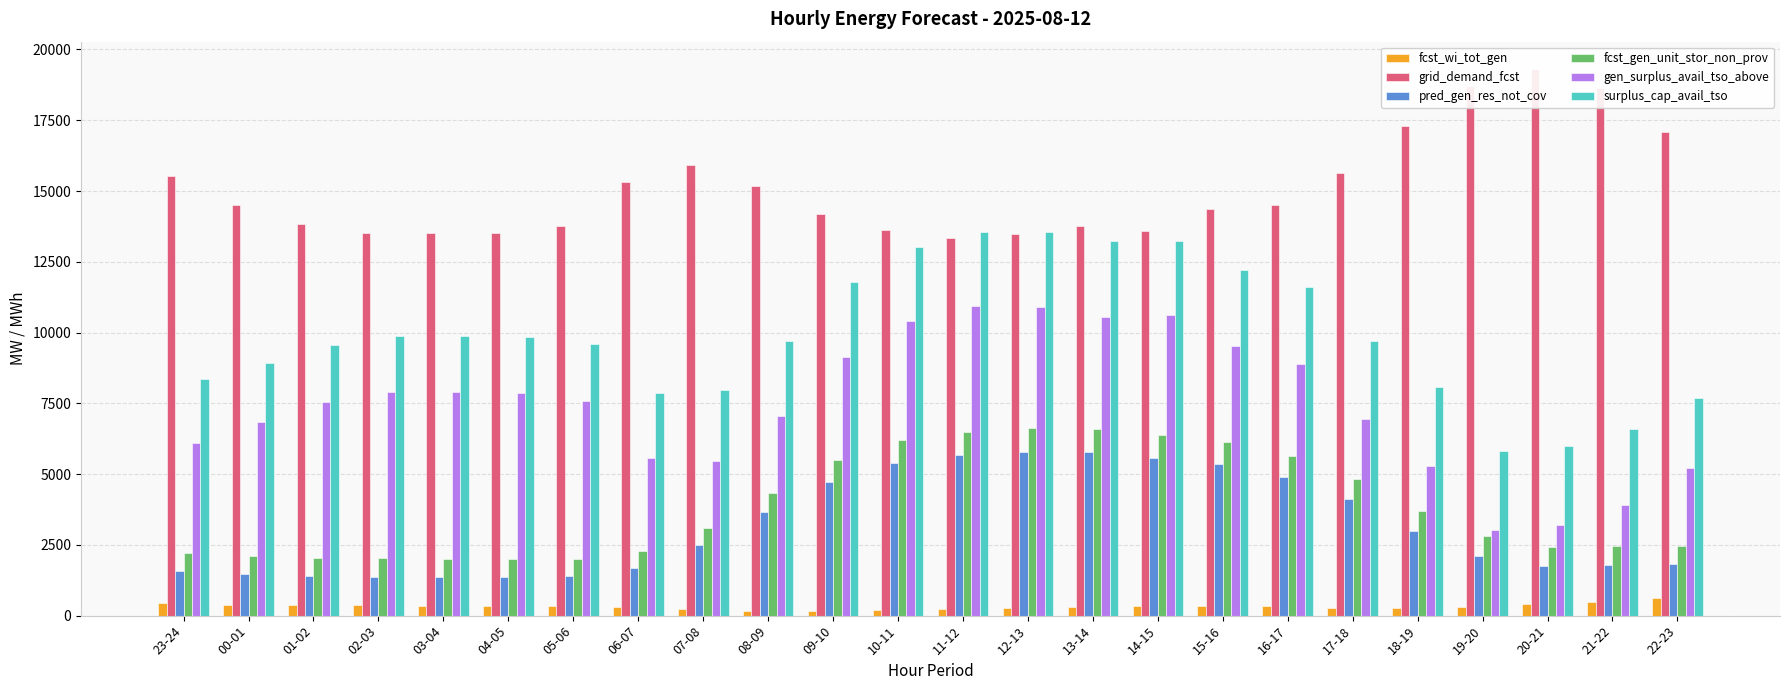

True or false: surplus_cap_avail_tso has a value of 11608 at 16-17.

True